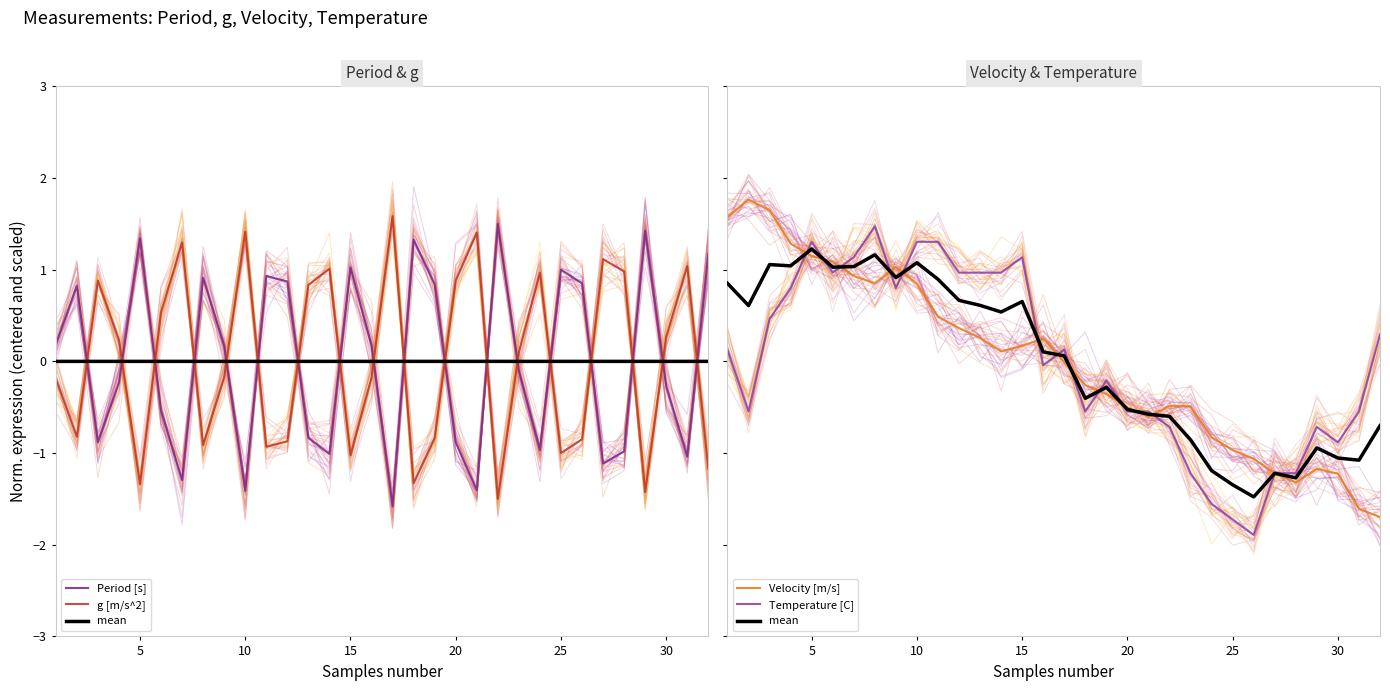

How many values in g [m/s^2] are below zero?

16